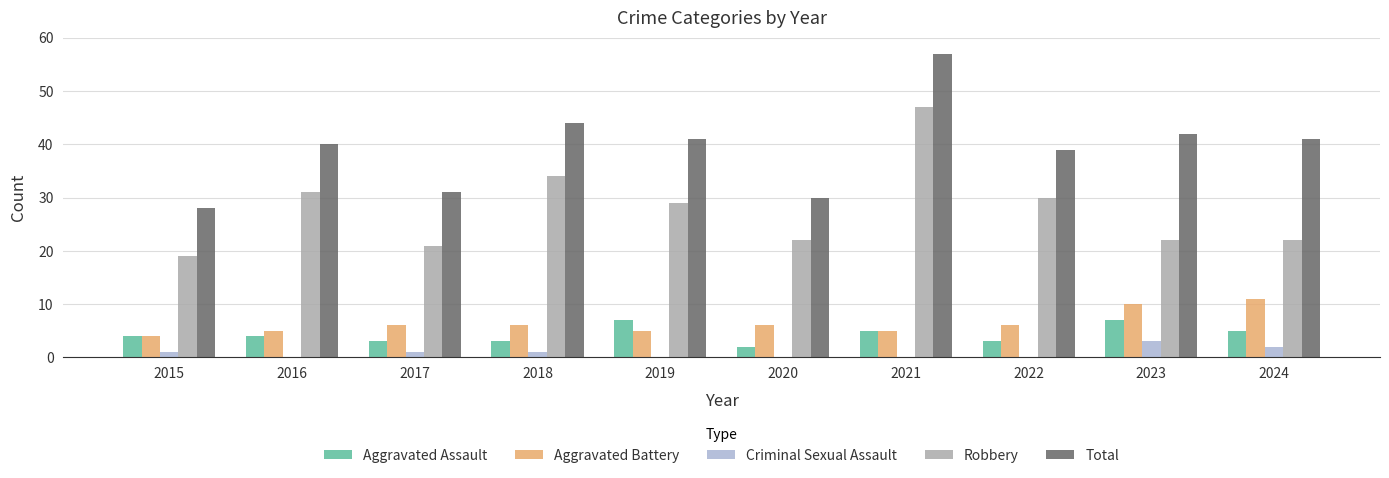

The Aggravated Assault series shows 3 at 2018. True or false?

True